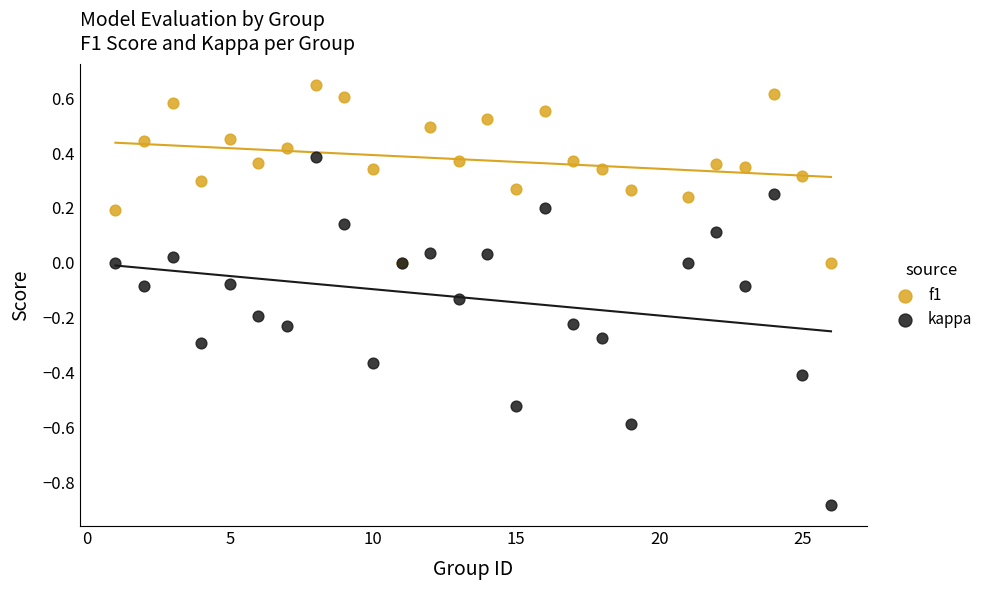

Which series has the widest spread of Y values?

kappa